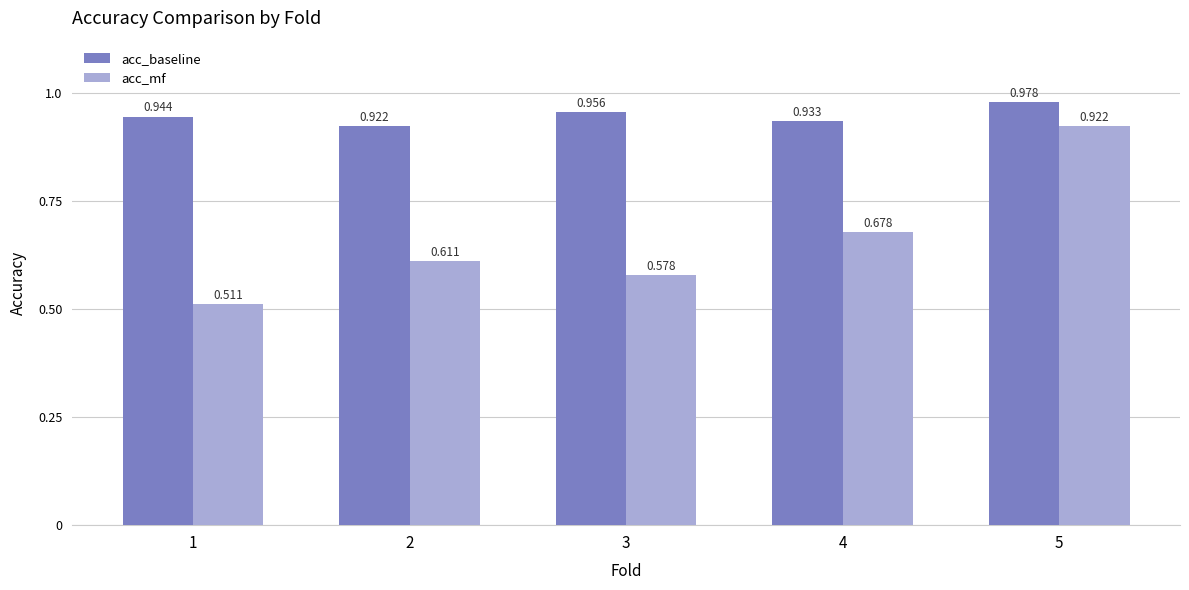

How many bars are there in each group?

2